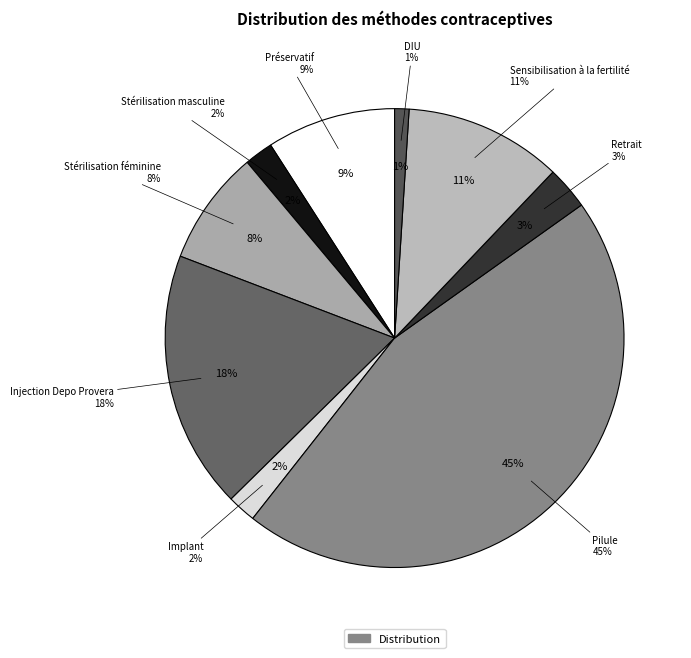

Which slice is the largest?

Pilule